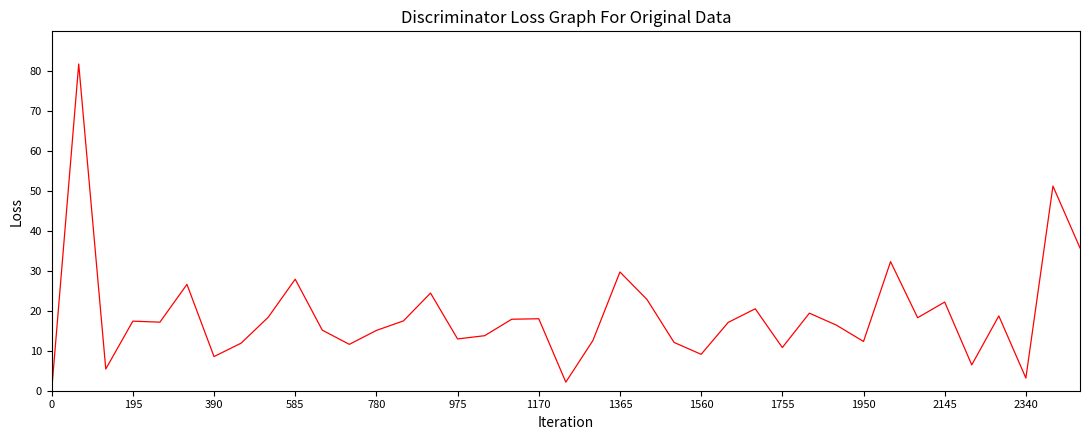

How many lines are shown in the chart?

1